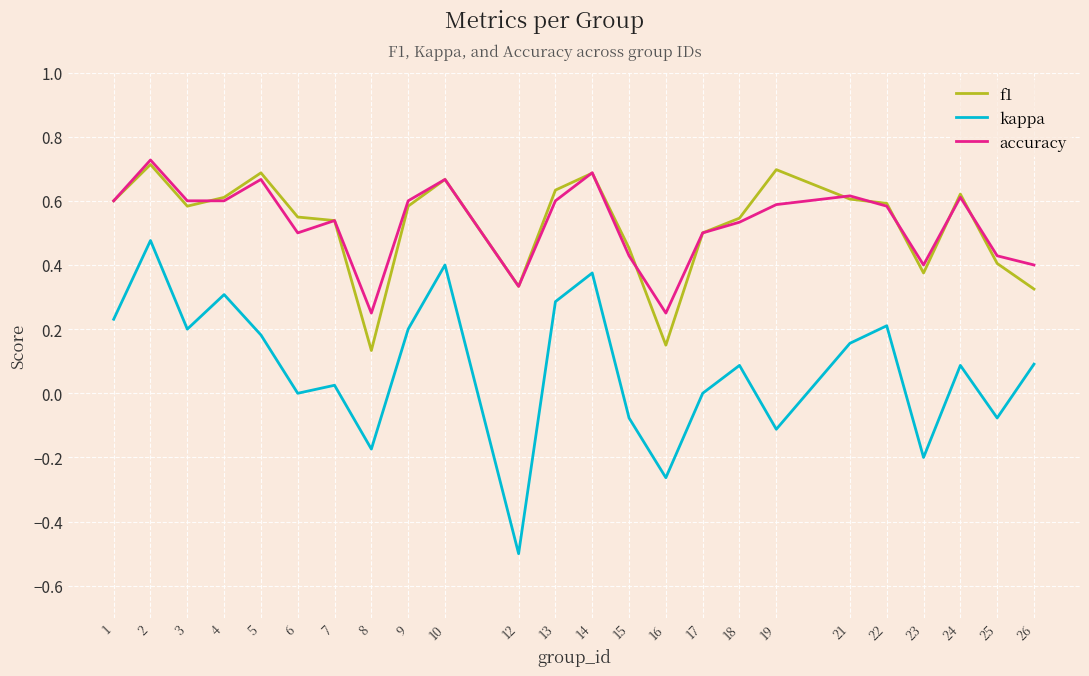

Which series changed the most between 14 and 16?

kappa